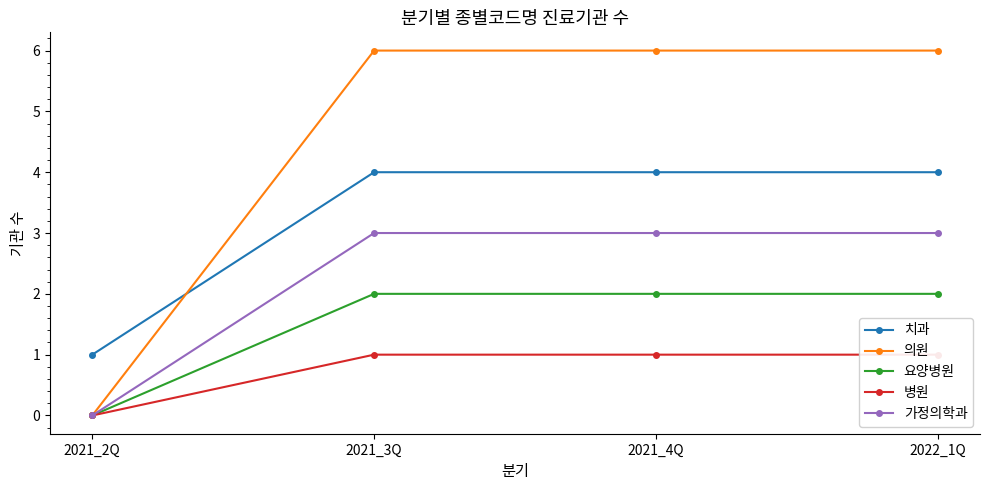

True or false: 요양병원 and 의원 intersect in this chart.

False